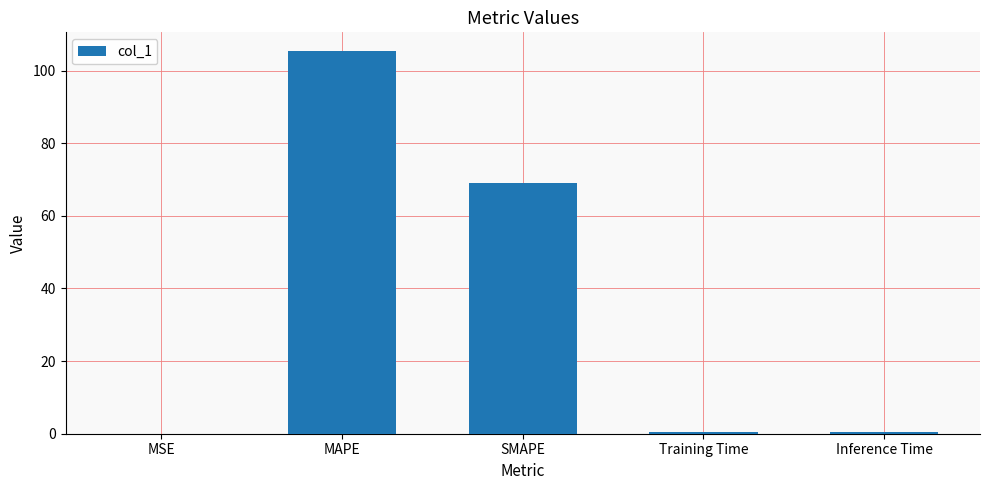

What is the maximum value shown in the chart?

105.3